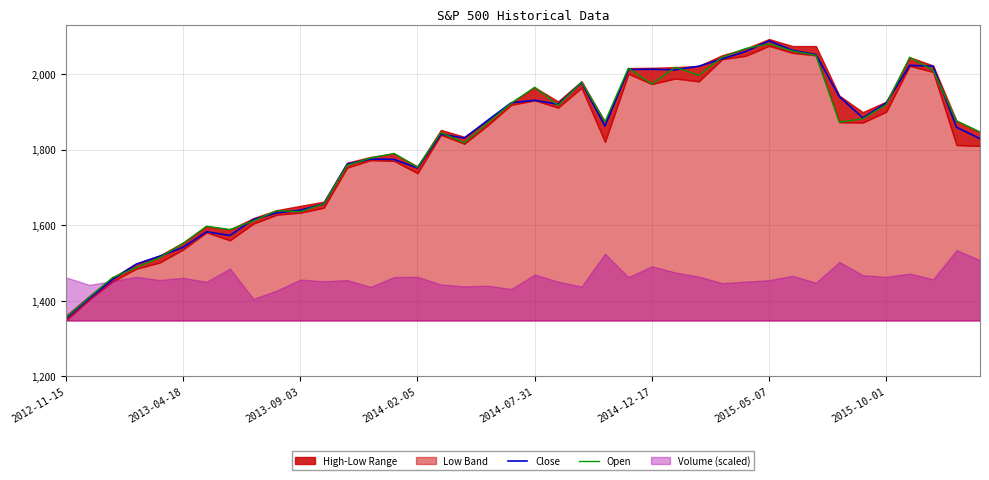

What is the total value across all series at 18?

3749.0